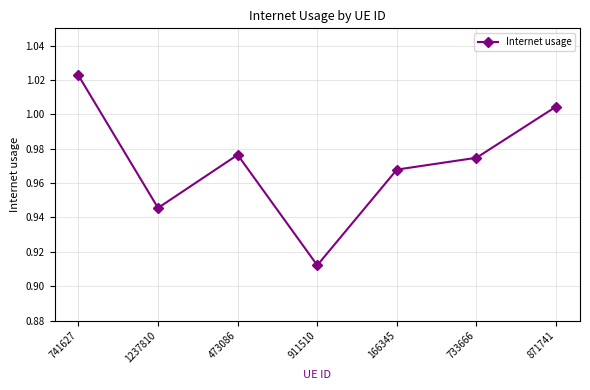

Which has a higher value, 733666 or 166345?

733666